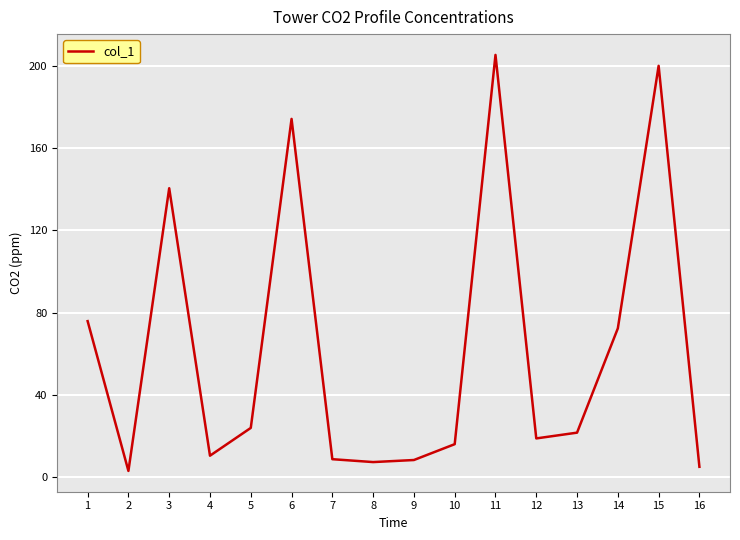

At which label does the data first exceed 21?

1